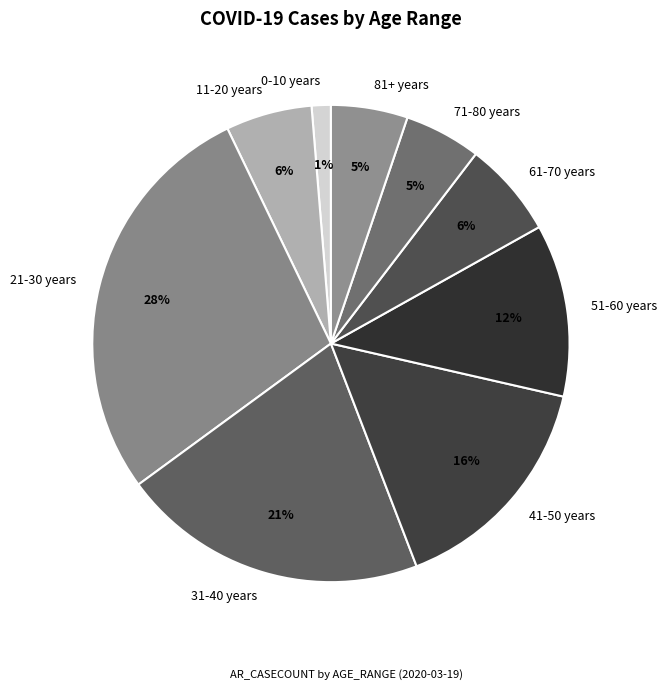

Count the number of slices in the pie.

9